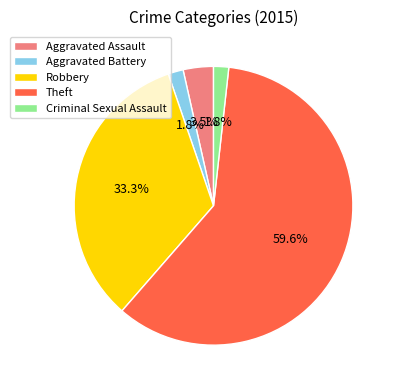

What is the total percentage of Aggravated Assault and Robbery?

36.8%